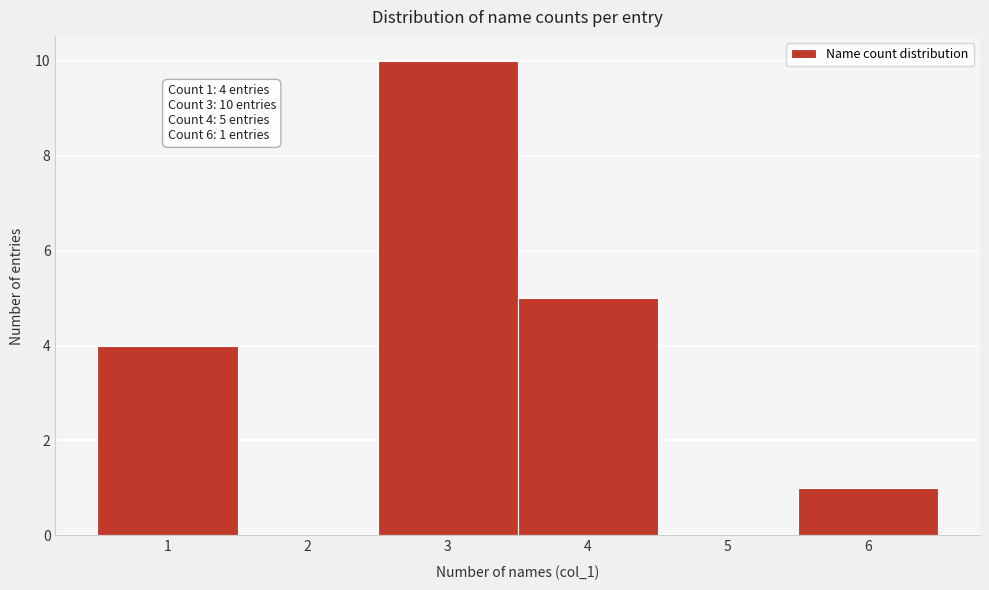

Reading left to right, what are all the values shown in this chart?

1=4	2=0	3=10	4=5	5=0	6=1